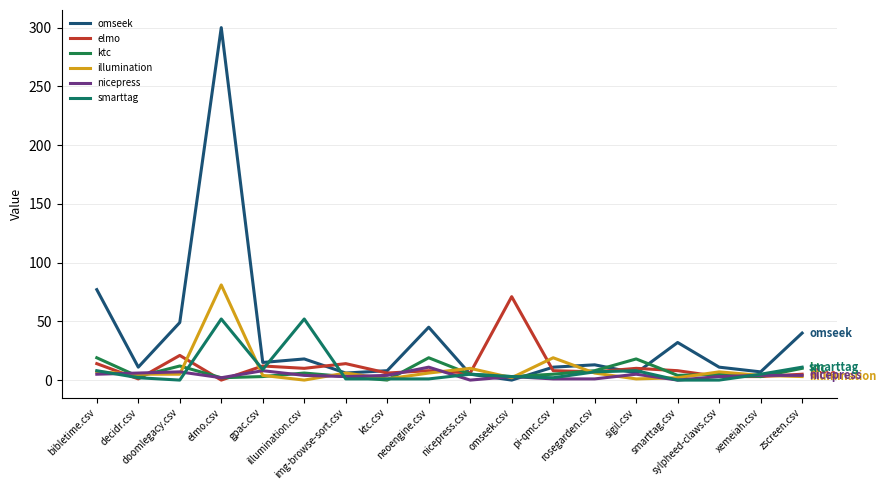

Which series changed the most between decidr.csv and img-browse-sort.csv?

elmo